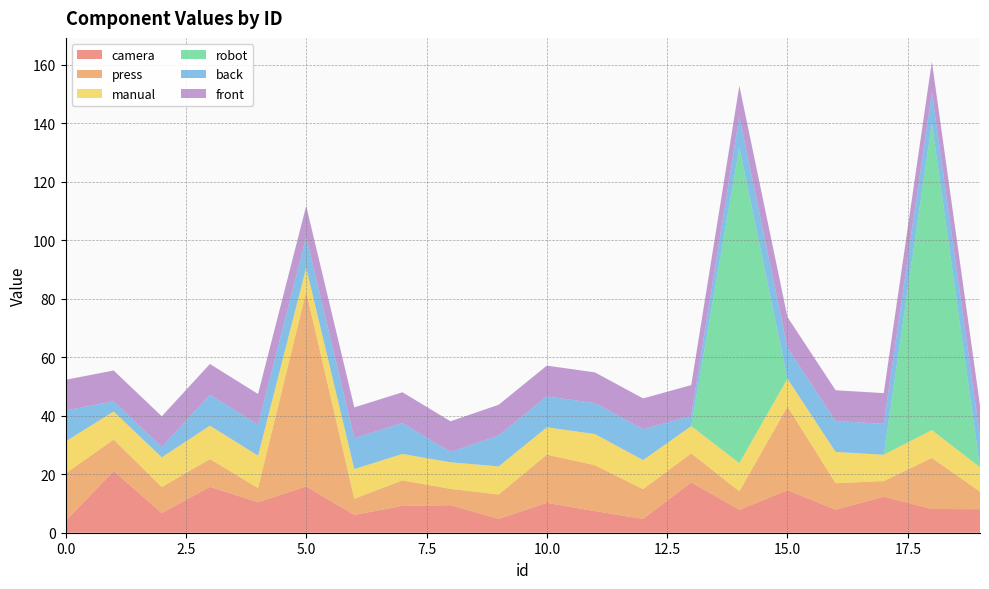

Reading left to right, extract all data points from this chart.

camera: 4.0	21.1	6.7	15.7	10.4	15.8	6.1	9.2	9.4	4.7	10.2	7.4	4.7	17.2	7.8	14.5	7.9	12.3	8.1	8.1
press: 16.3	10.8	8.9	9.5	4.9	66.6	5.5	8.7	5.6	8.4	16.5	15.7	10.2	9.9	6.3	28.6	9.1	5.4	17.5	6.0
manual: 11.0	9.6	10.2	11.4	11.1	8.2	10.2	9.0	9.1	9.6	9.3	10.7	10.0	9.3	9.6	9.5	10.7	9.0	9.5	8.3
robot: 0.0	0.0	0.0	0.0	0.0	0.0	0.0	0.0	0.0	0.0	0.0	0.0	0.0	0.0	108.0	0.0	0.0	0.0	105.0	0.0
back: 10.6	3.5	3.5	10.6	10.6	10.6	10.6	10.6	3.5	10.6	10.6	10.6	10.6	3.5	10.6	10.6	10.6	10.6	10.6	10.6
front: 10.5	10.5	10.5	10.5	10.5	10.5	10.5	10.5	10.5	10.5	10.5	10.5	10.5	10.5	10.5	10.5	10.5	10.5	10.5	10.5